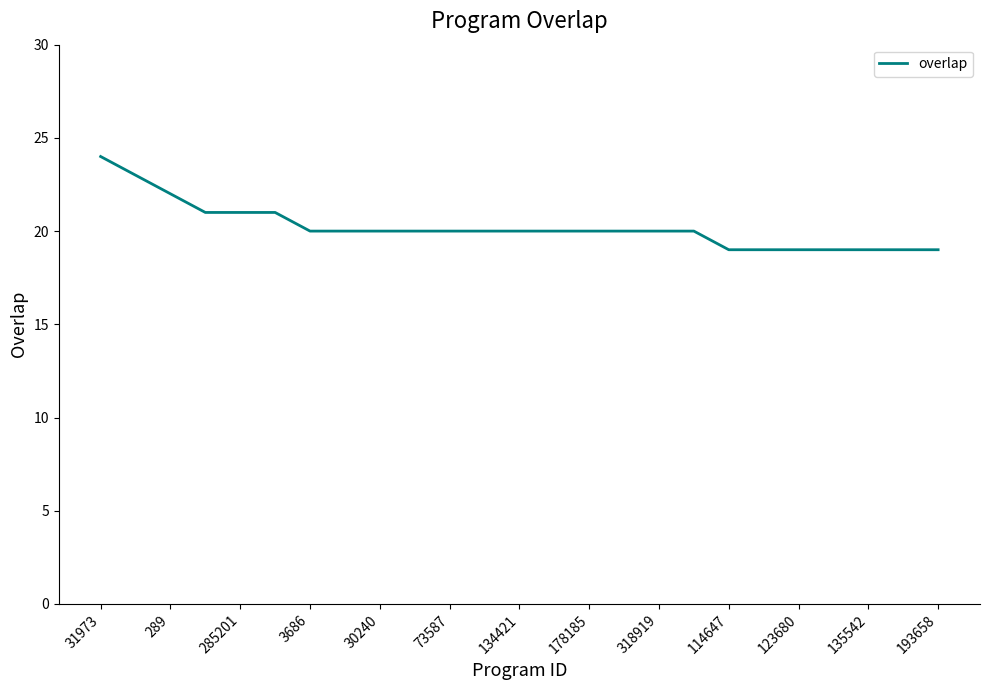

What is the maximum value shown in the chart?

24